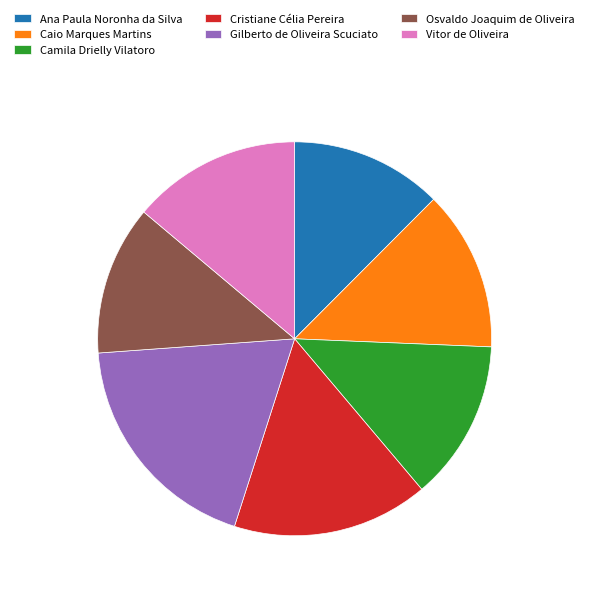

What is the ratio of the value at Ana Paula Noronha da Silva to the value at Cristiane Célia Pereira?

0.8